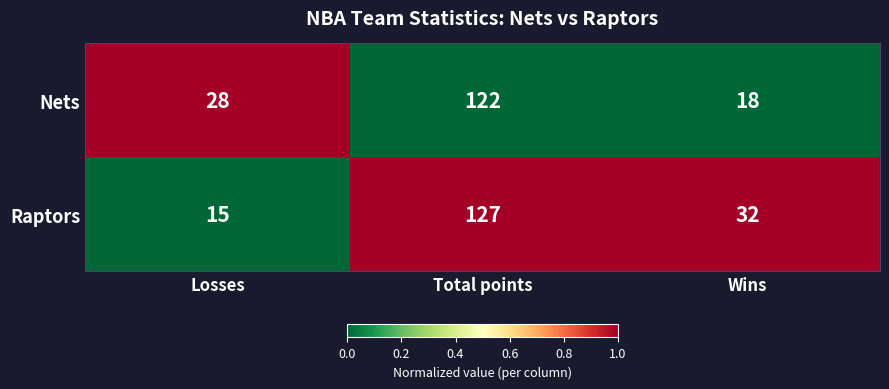

Reading right to left, list all the values displayed in this chart.

Nets: 18	122	28
Raptors: 32	127	15